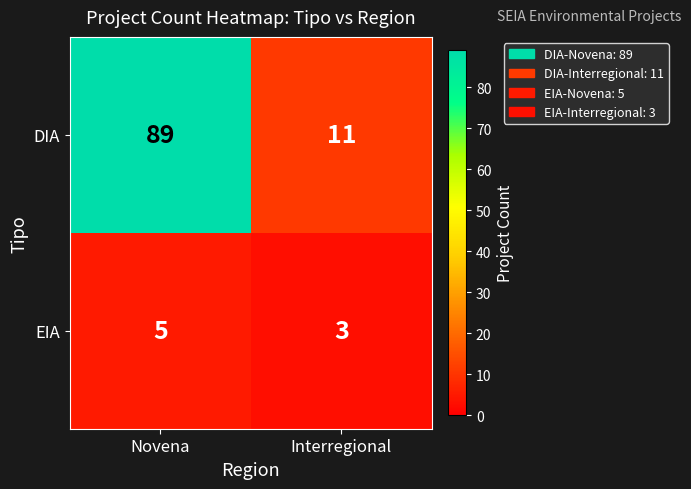

At Novena, list the series in order from largest to smallest.

DIA, EIA